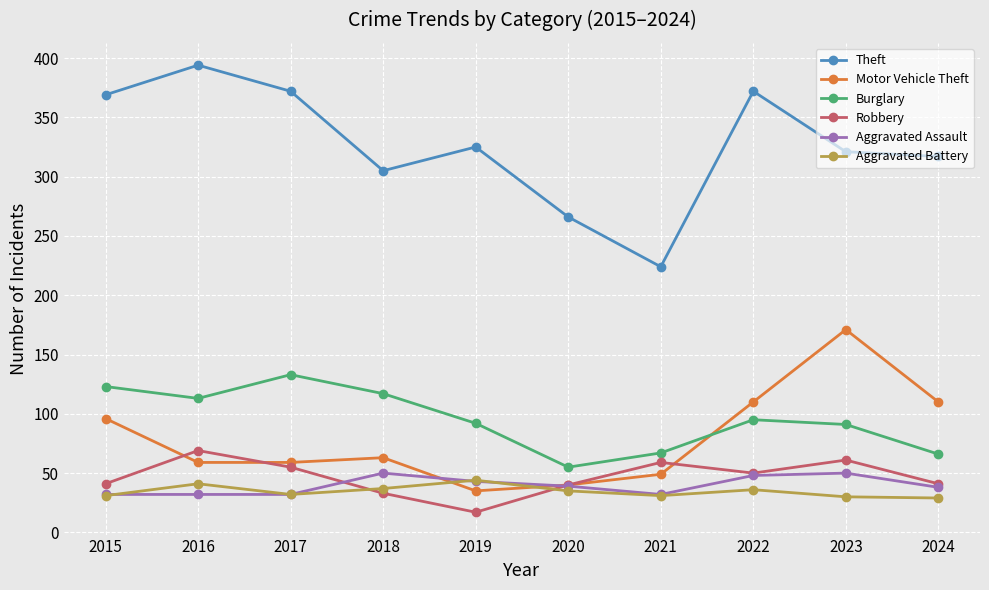

What is the sum of the Motor Vehicle Theft values at 2022 and 2017?

169